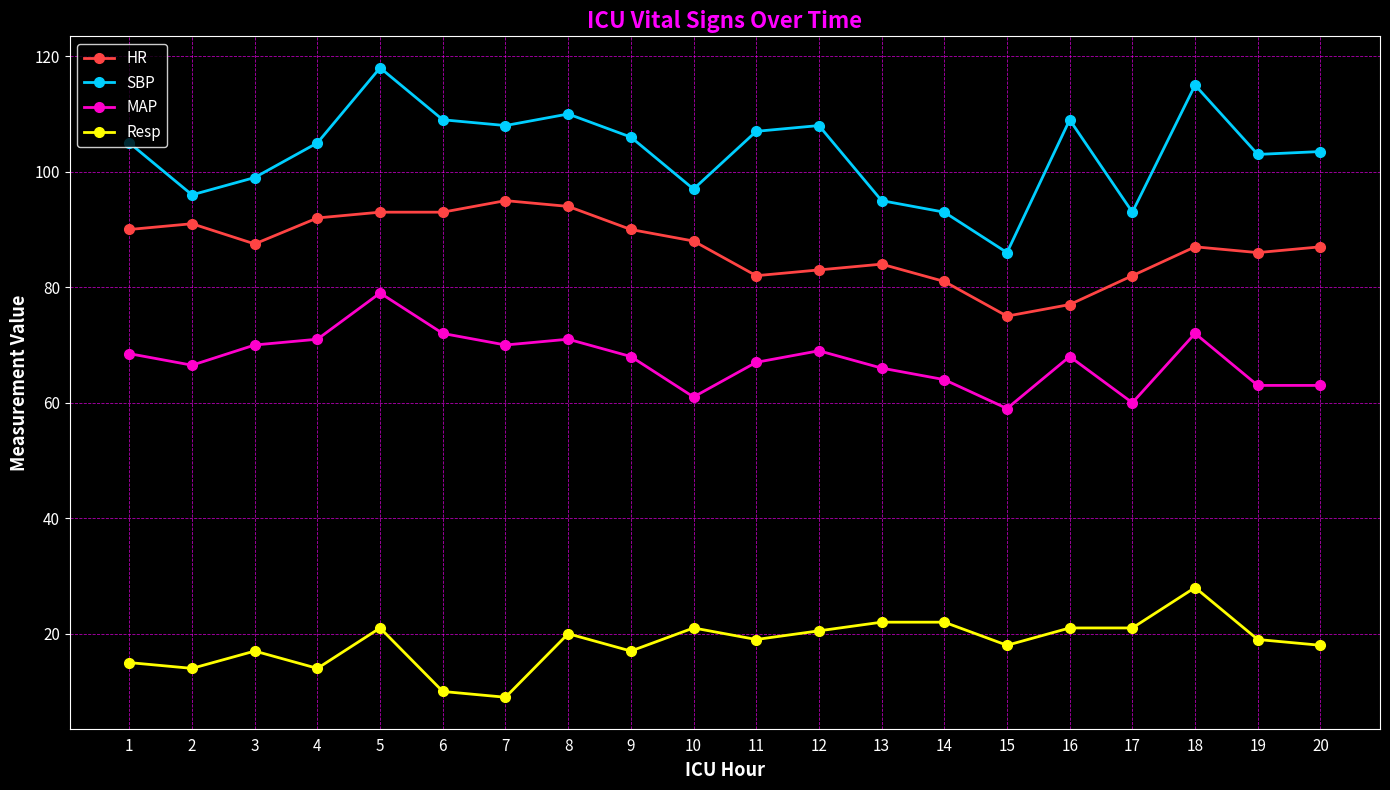

How many data points does each series have?

20